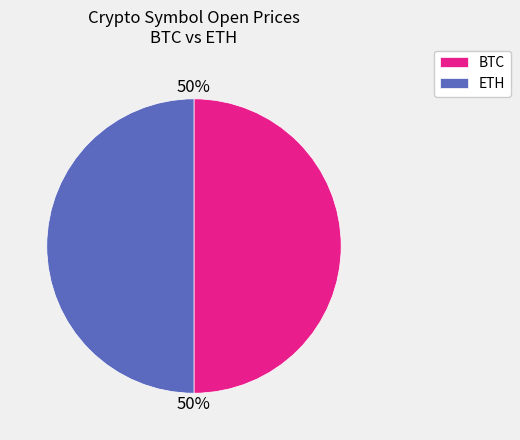

Approximately how many times larger is the value at ETH compared to BTC?

1.0